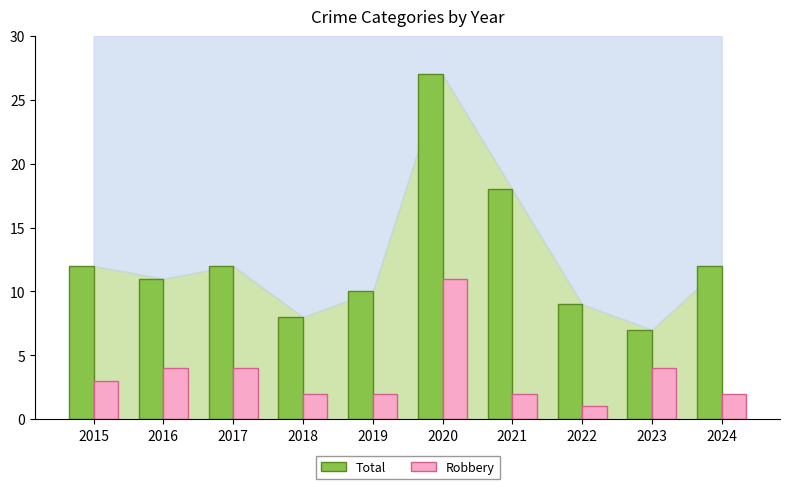

At how many categories does at least one series exceed 25?

1